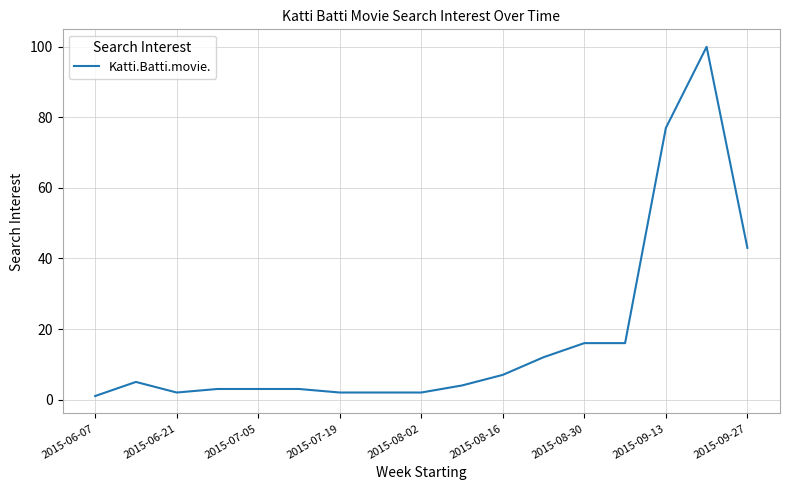

What is the maximum value shown in the chart?

100